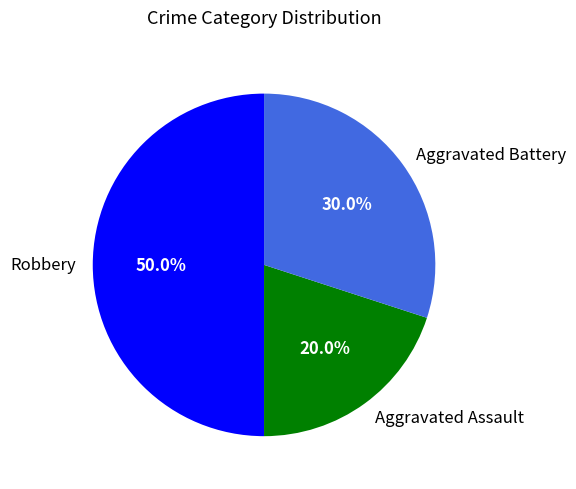

Does Aggravated Assault account for over 50% of the chart?

No